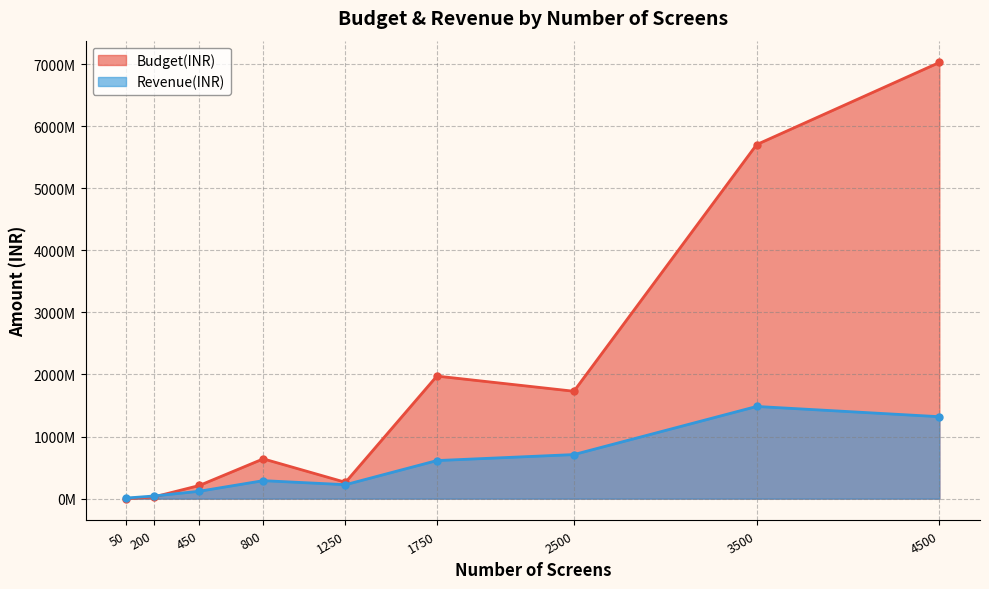

Between 27 and 7, which is larger?

27